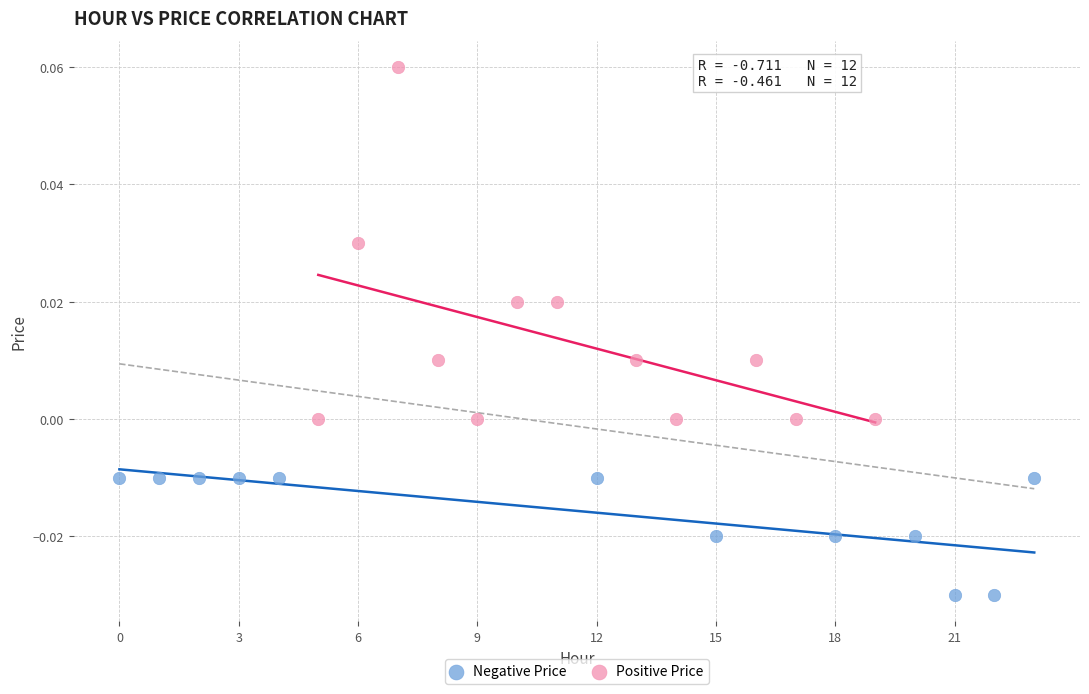

Which series has the largest Y range (max minus min)?

Positive Price